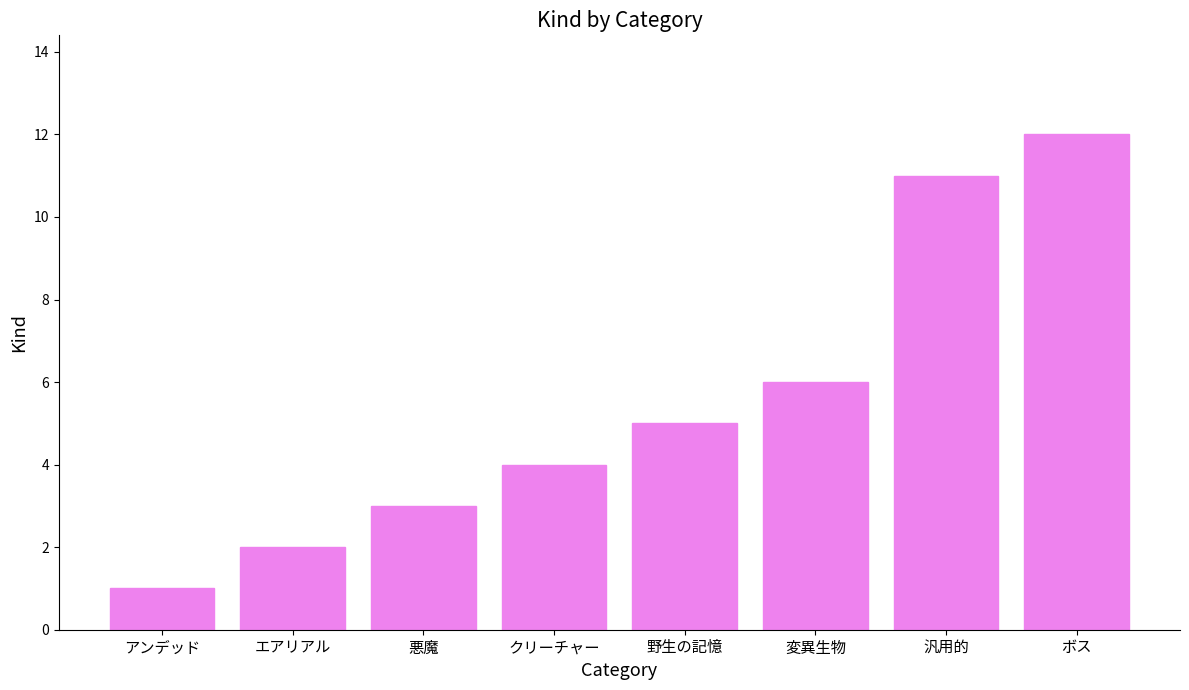

Between エアリアル and 汎用的, which is larger?

汎用的